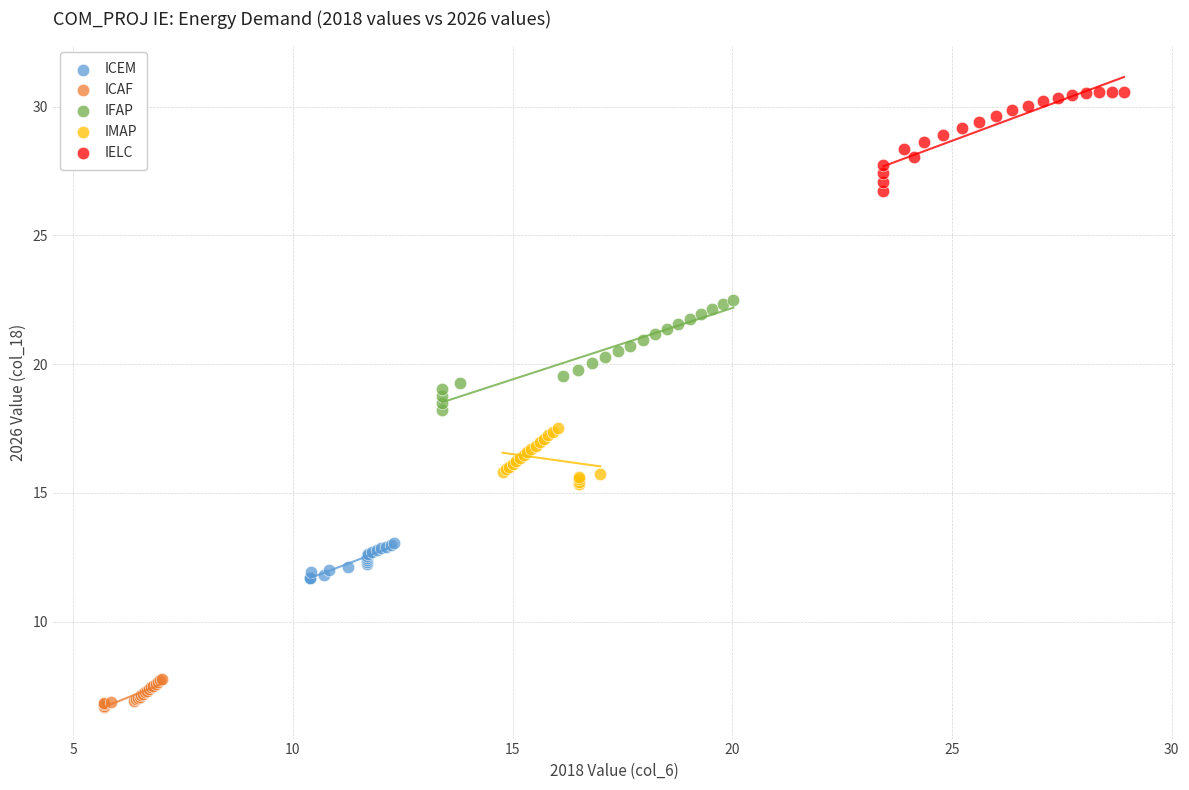

Which series reaches the minimum Y coordinate?

ICAF